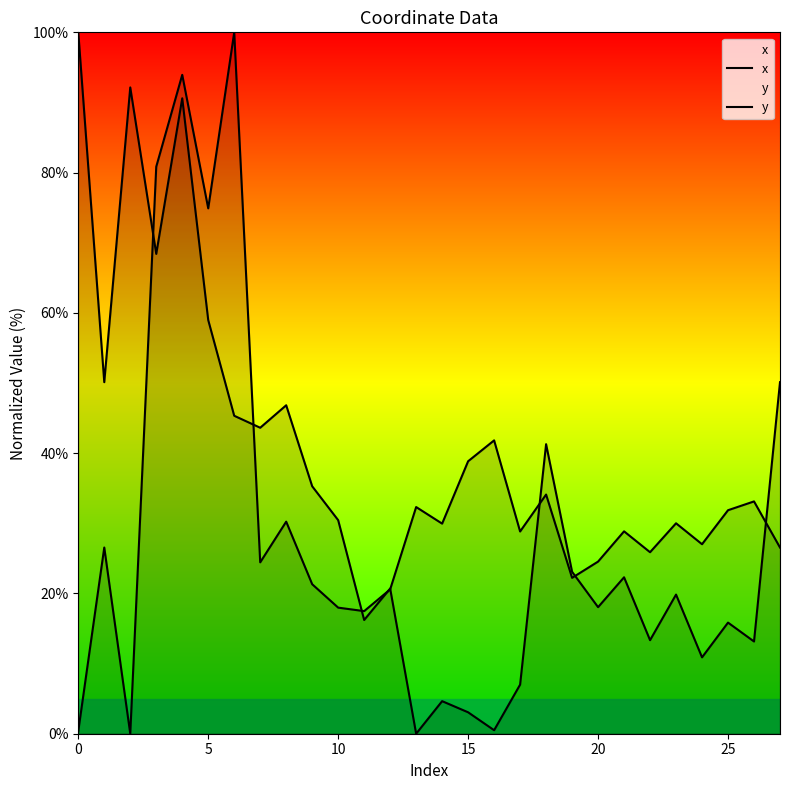

How many values in x are above zero?

27